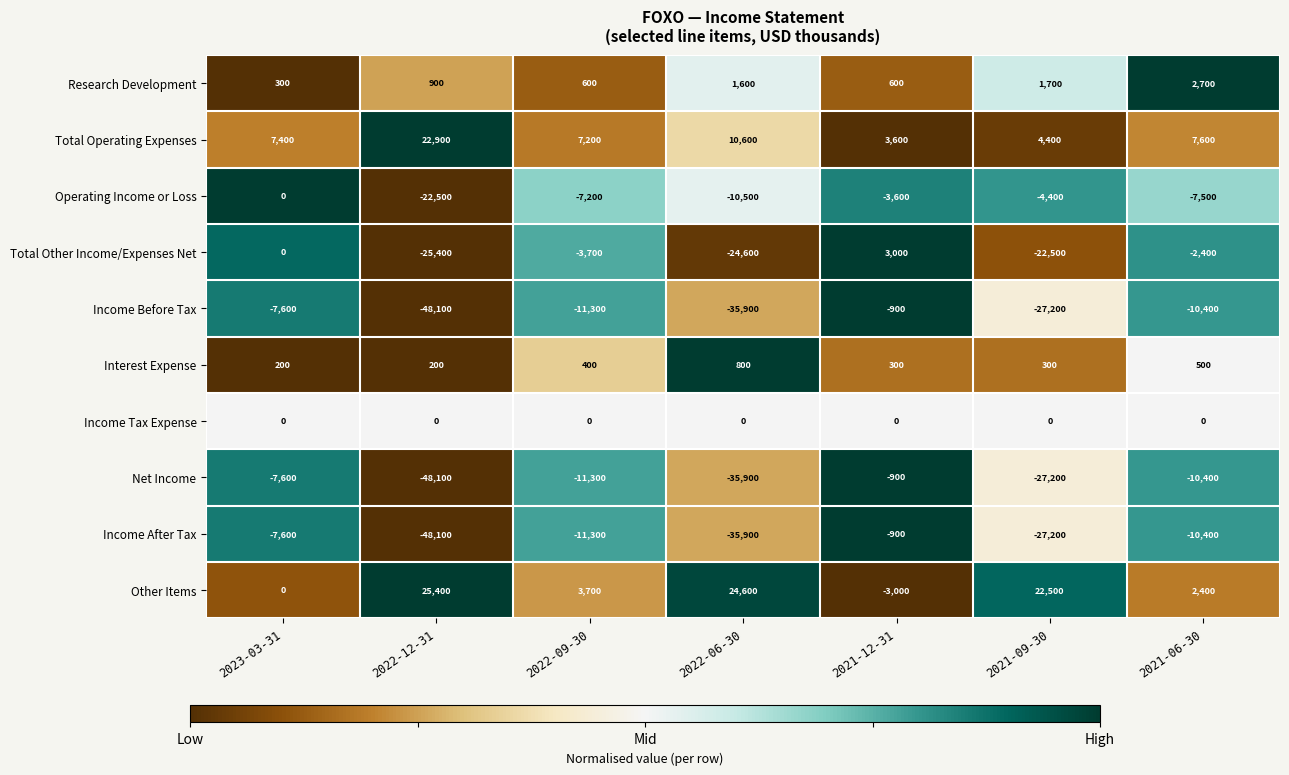

At how many categories does at least one series exceed 0?

7